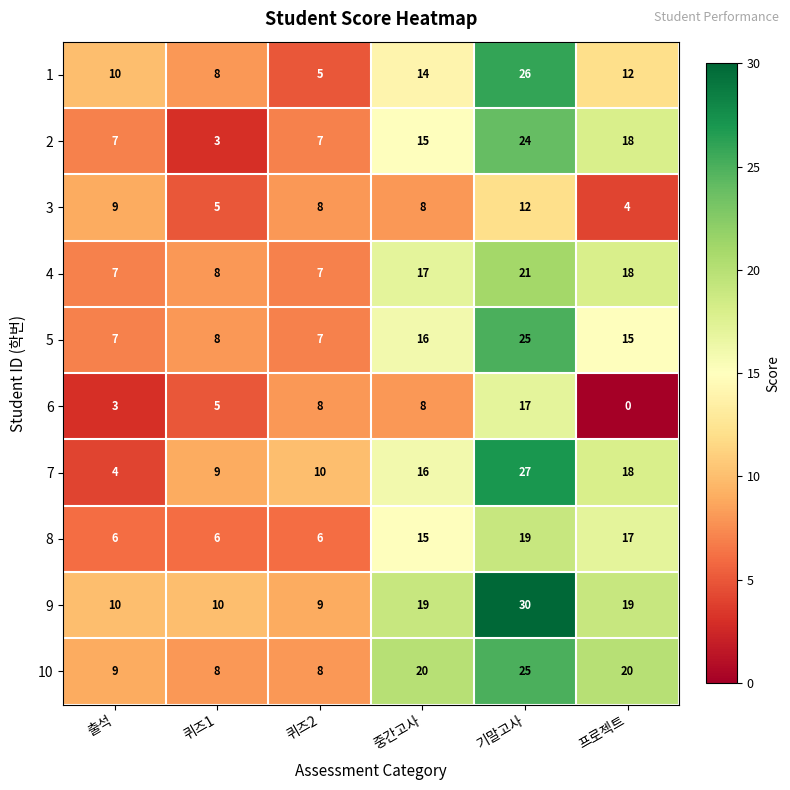

Read the 9 value at 출석.

10